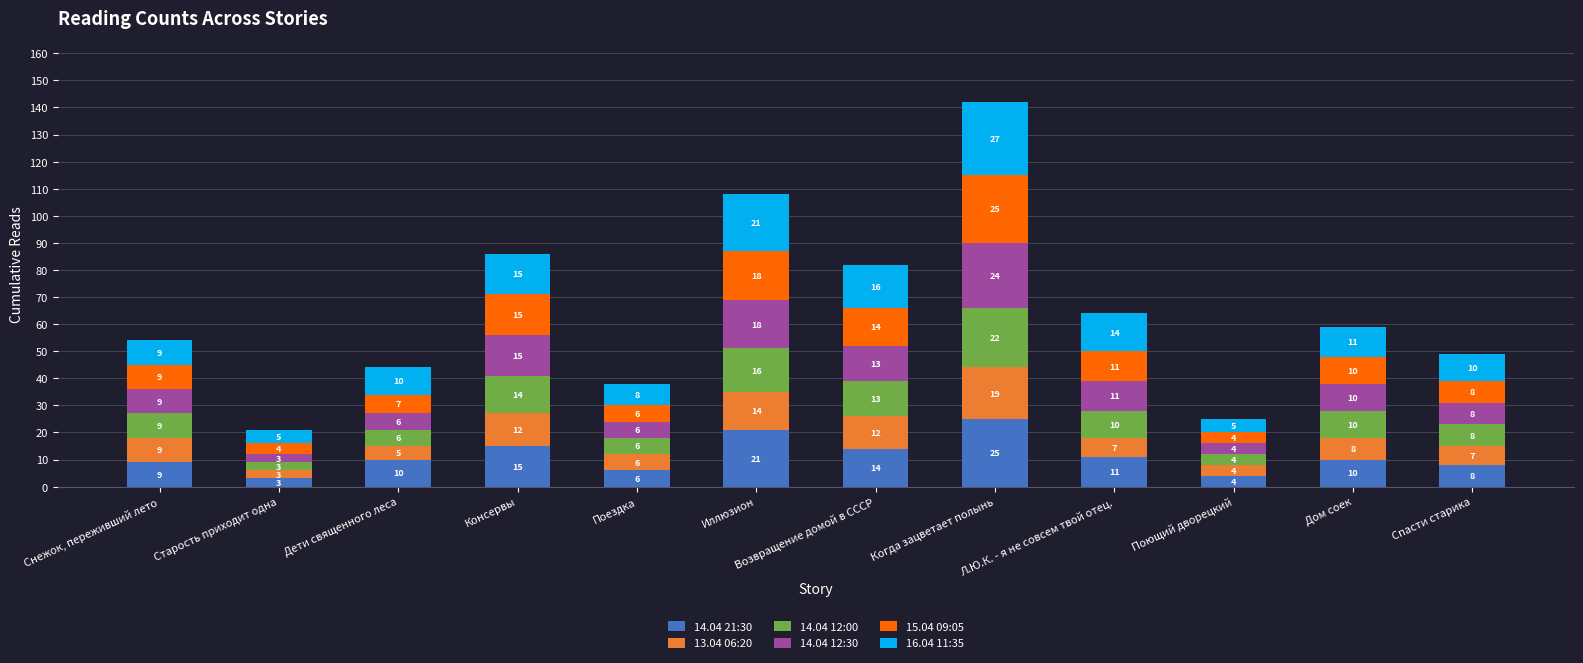

What is the total value across all series at Консервы?

86